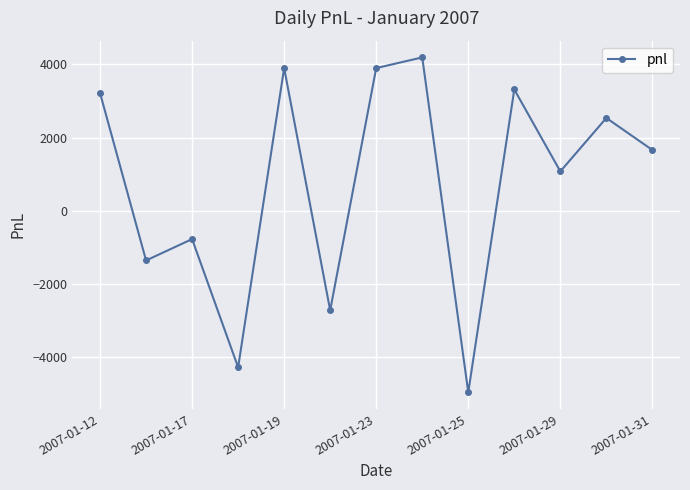

How many values are below 1657?

6